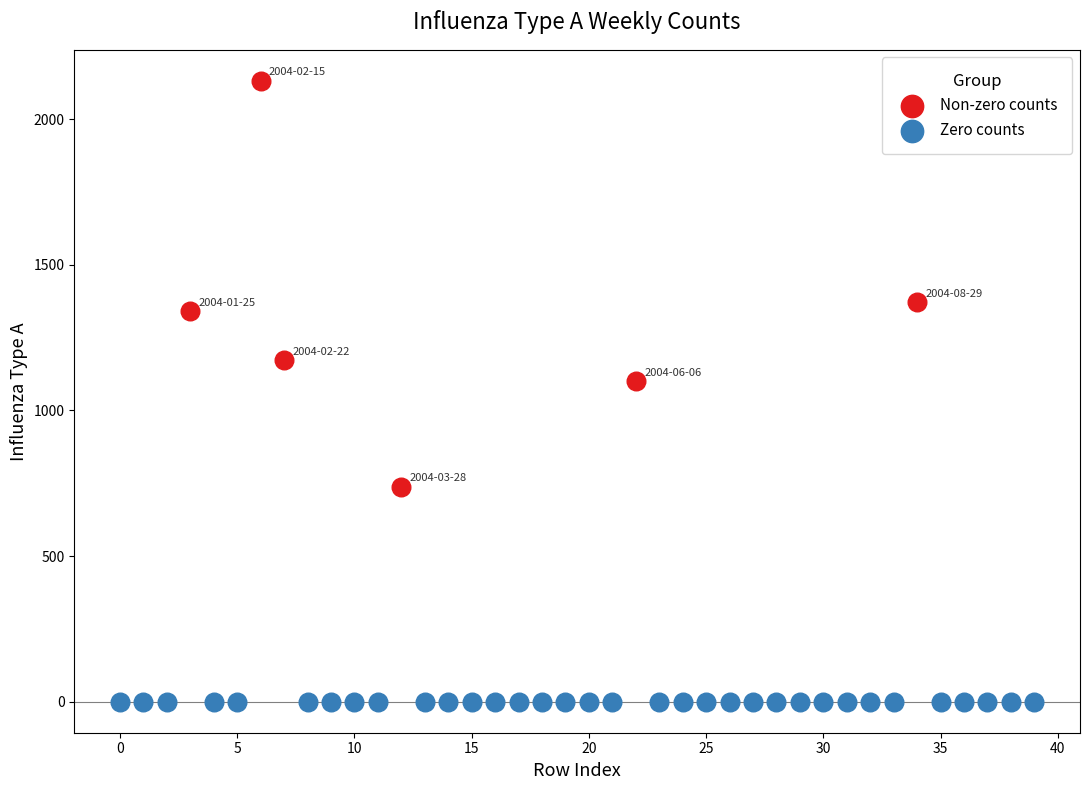

Which series reaches the maximum Y coordinate?

Non-zero counts